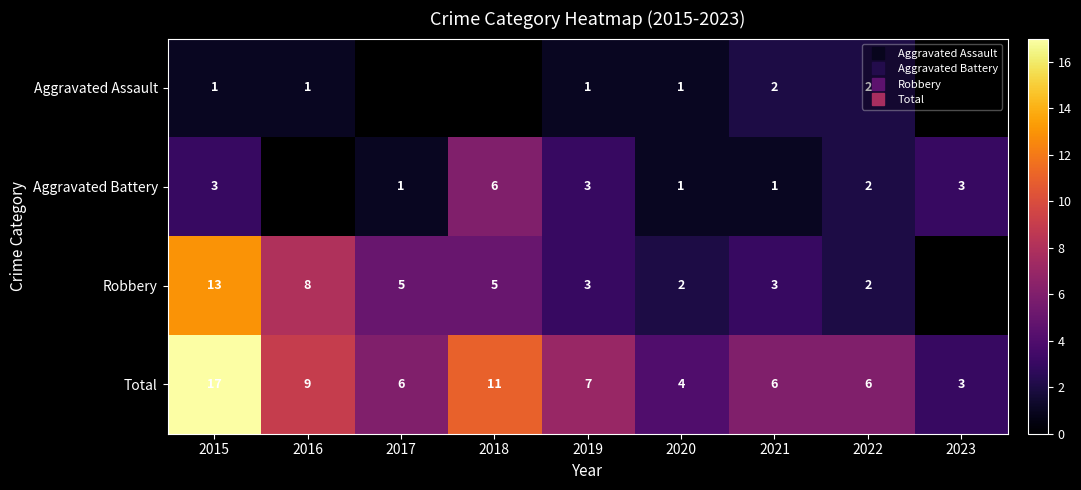

At how many categories does at least one series exceed 16?

1